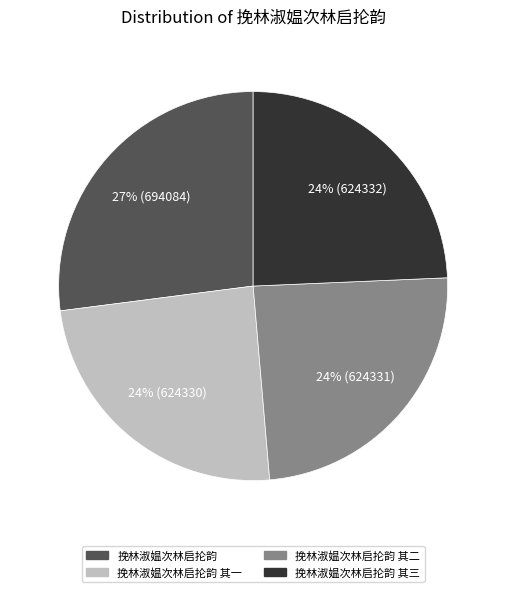

Which category has the biggest portion of the pie?

挽林淑媪次林启抡韵